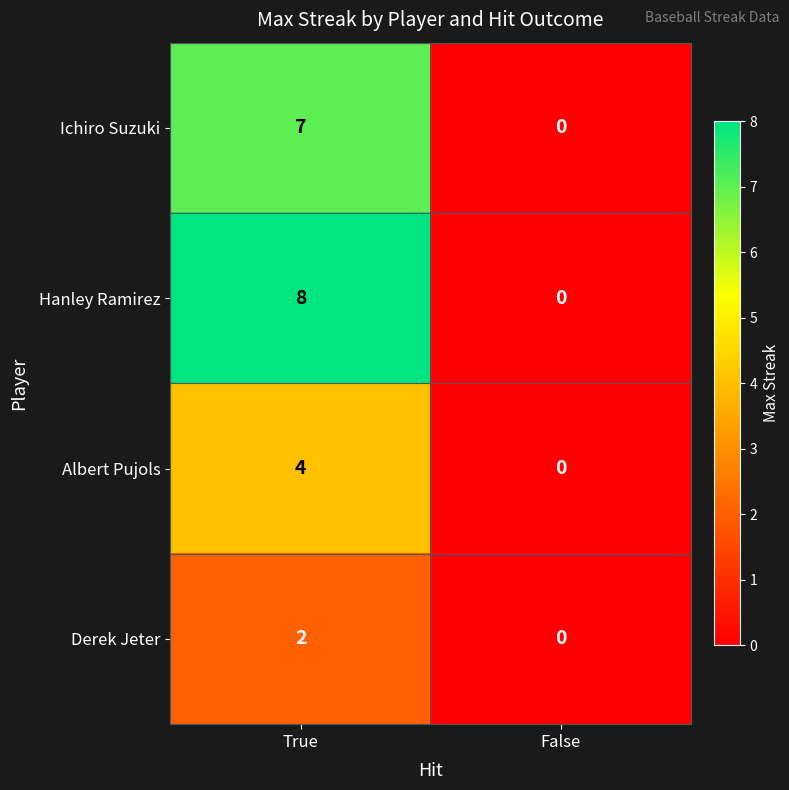

Rank the categories by Albert Pujols value from highest to lowest.

True, False